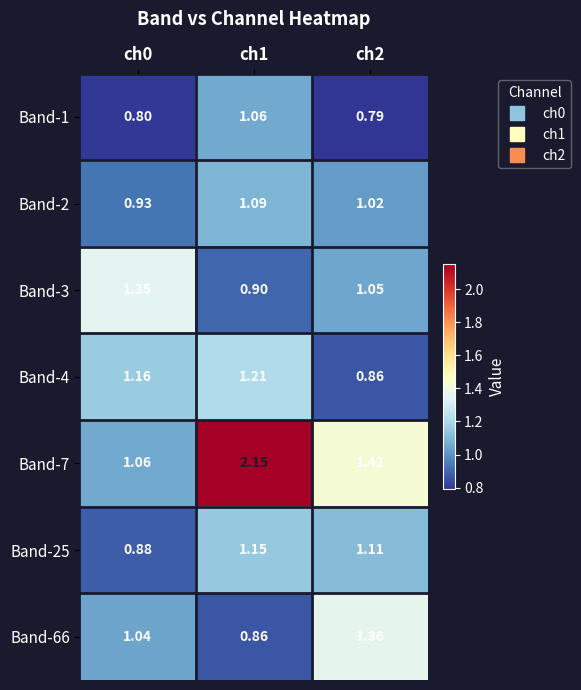

Is the value of Band-4 at ch1 greater than the value of Band-1 at ch0?

Yes